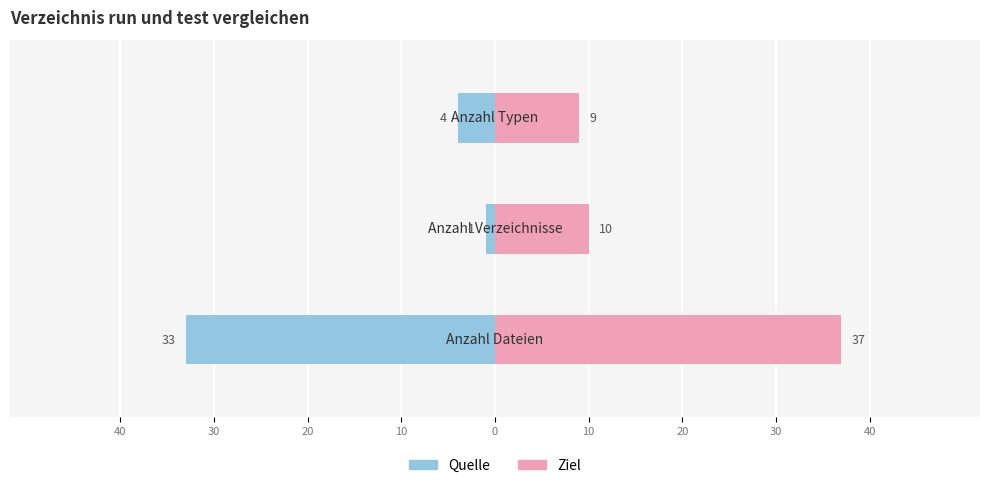

How many data points in Ziel are above 10?

1